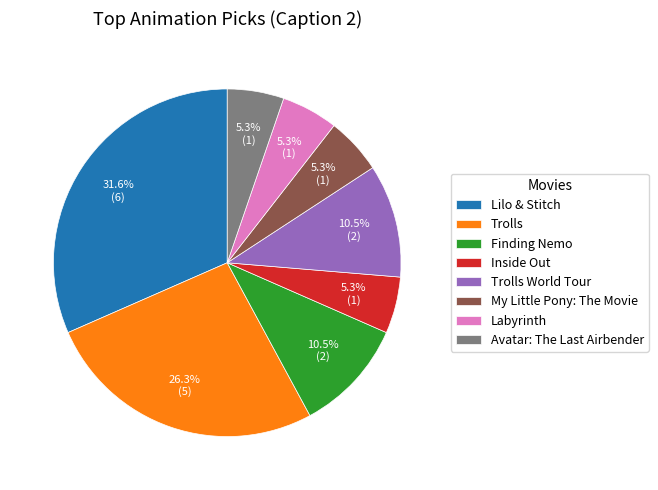

How many slices are in this pie chart?

8